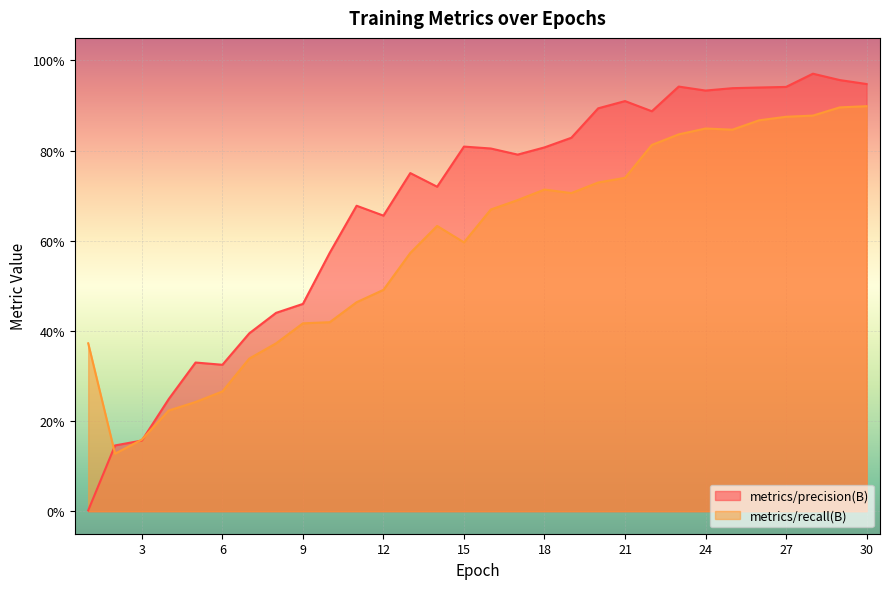

What is the minimum value for metrics/recall(B)?

0.1